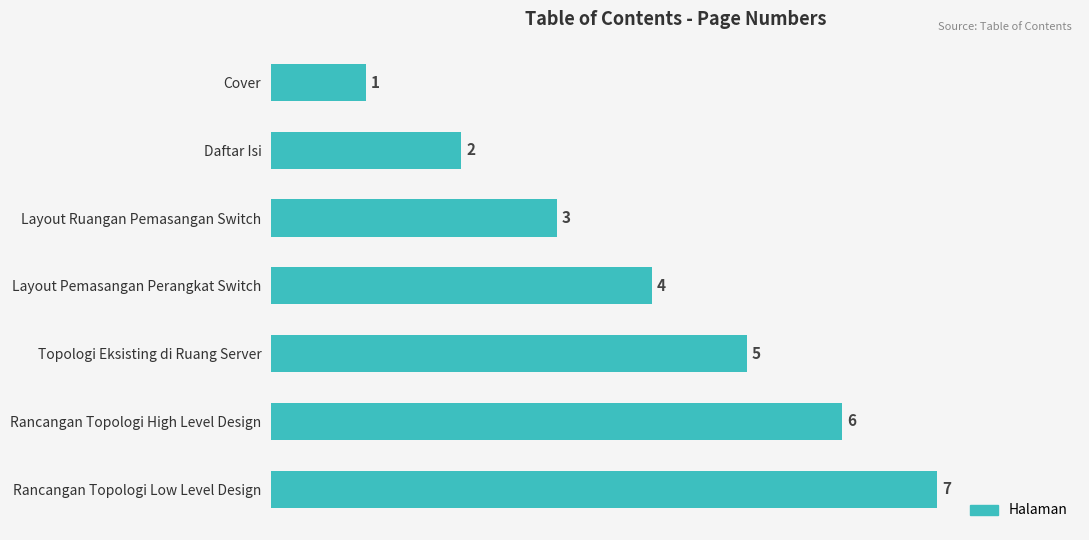

What is the difference between the values at Rancangan Topologi Low Level Design and Layout Pemasangan Perangkat Switch?

3